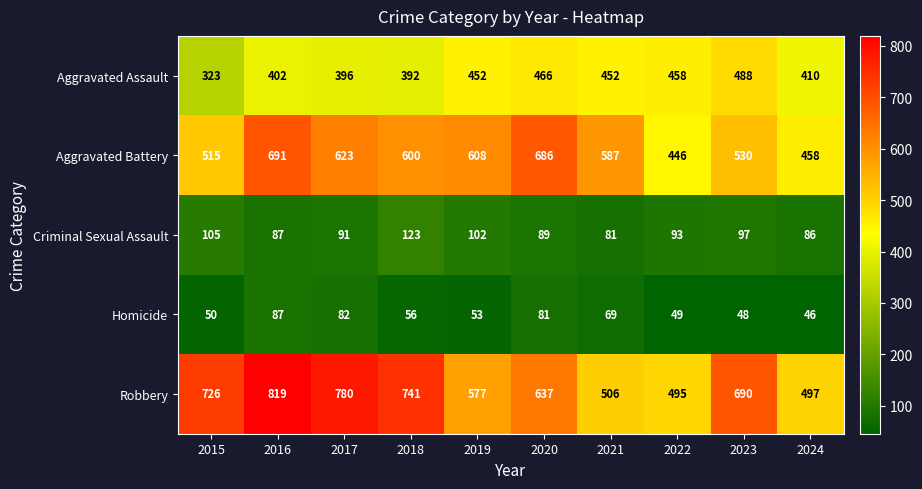

At how many categories does at least one series exceed 708?

4